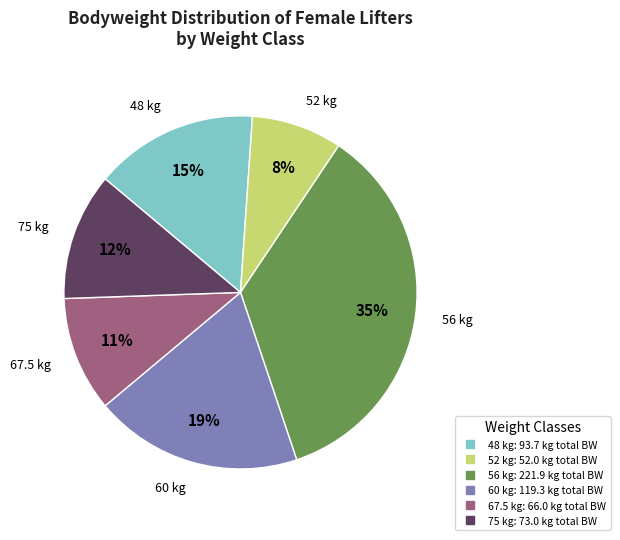

Does any single category account for the majority?

No